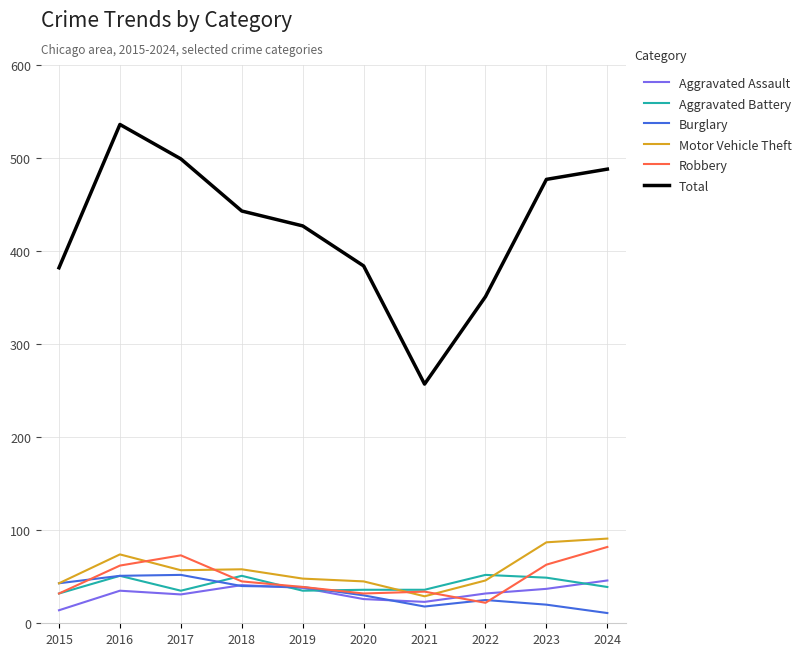

Does the chart have visible grid lines?

Yes